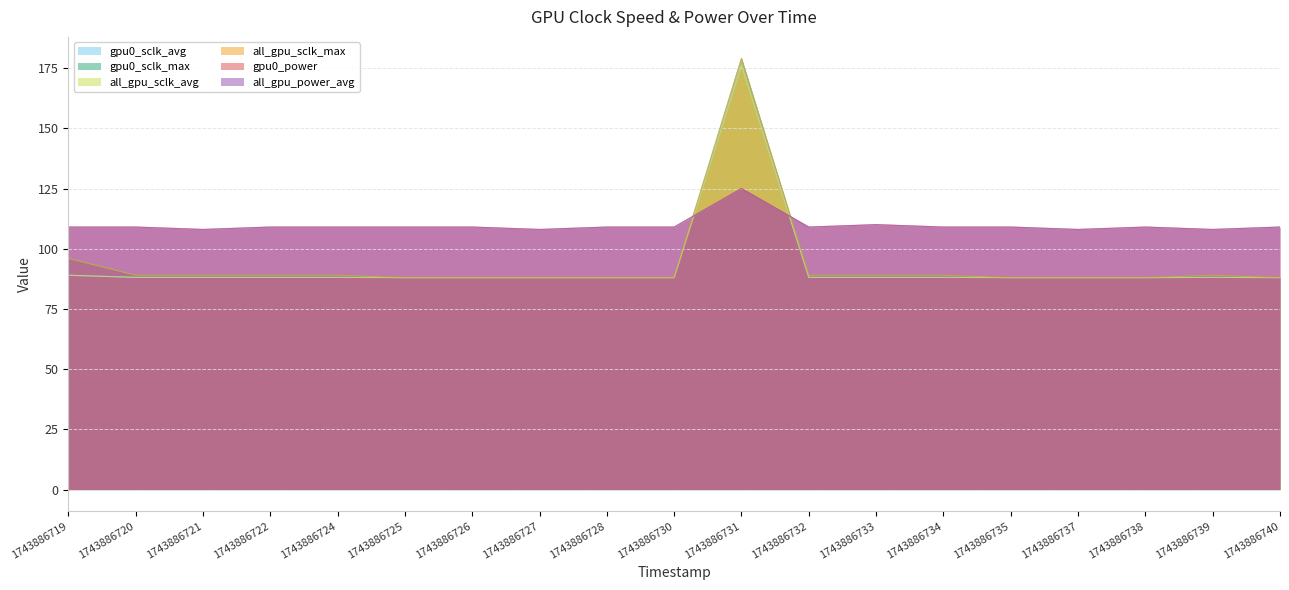

What are all the series names shown in the legend?

gpu0_sclk_avg, gpu0_sclk_max, all_gpu_sclk_avg, all_gpu_sclk_max, gpu0_power, all_gpu_power_avg